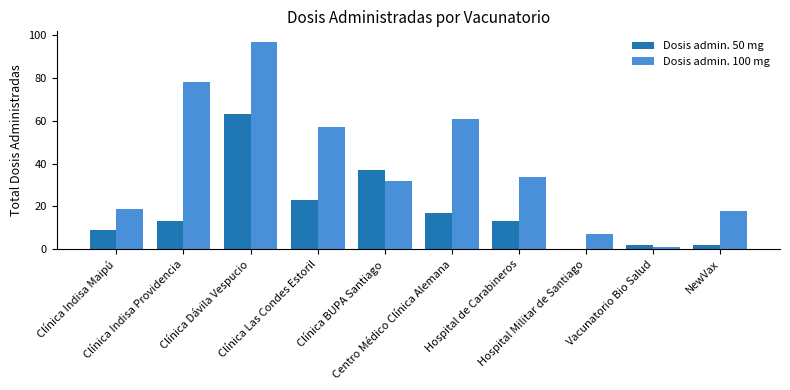

What is the approximate value of Dosis admin. 50 mg at Clínica Indisa Maipú, to the nearest 10?

10